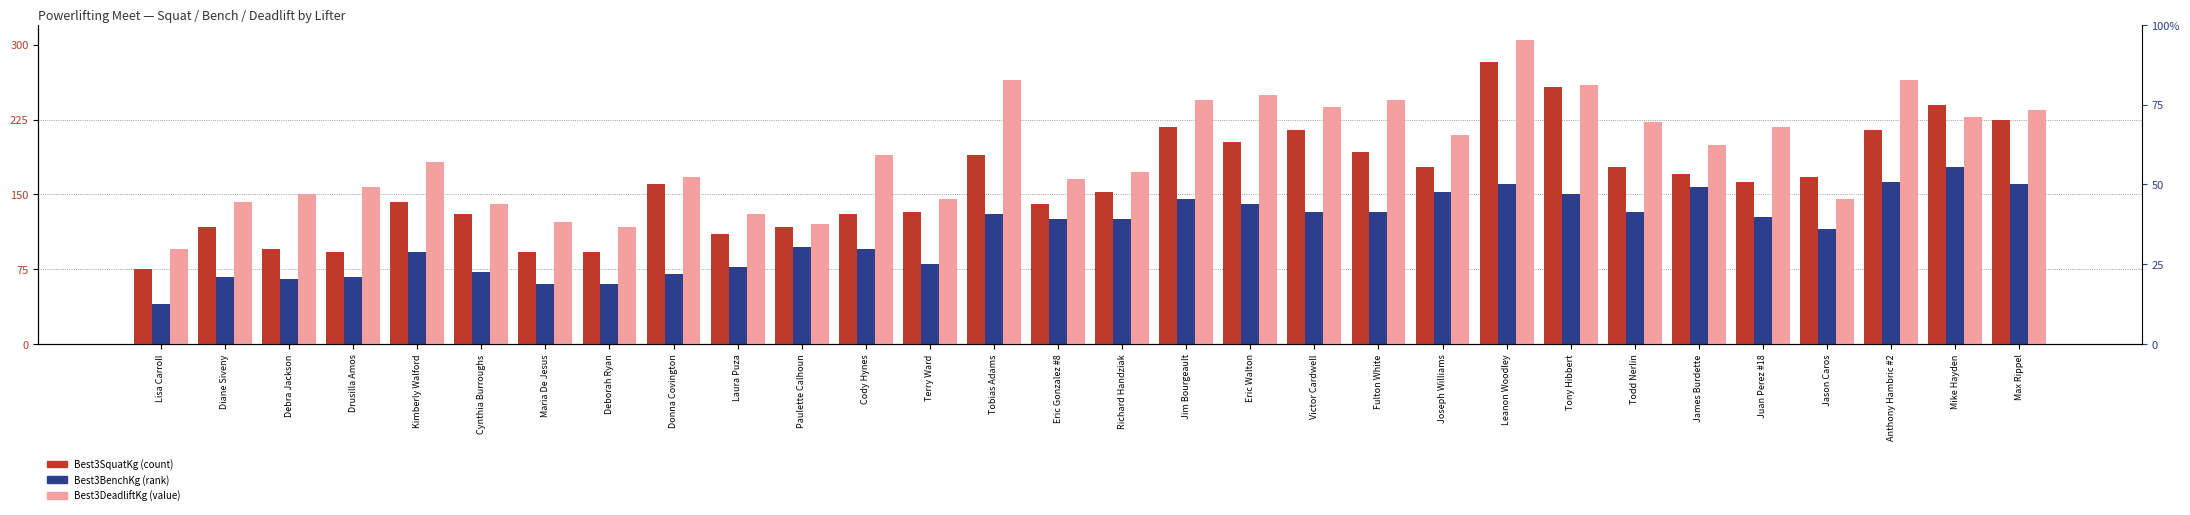

Is the value of Best3SquatKg at Jason Caros greater than the value of Best3DeadliftKg at Terry Ward?

Yes